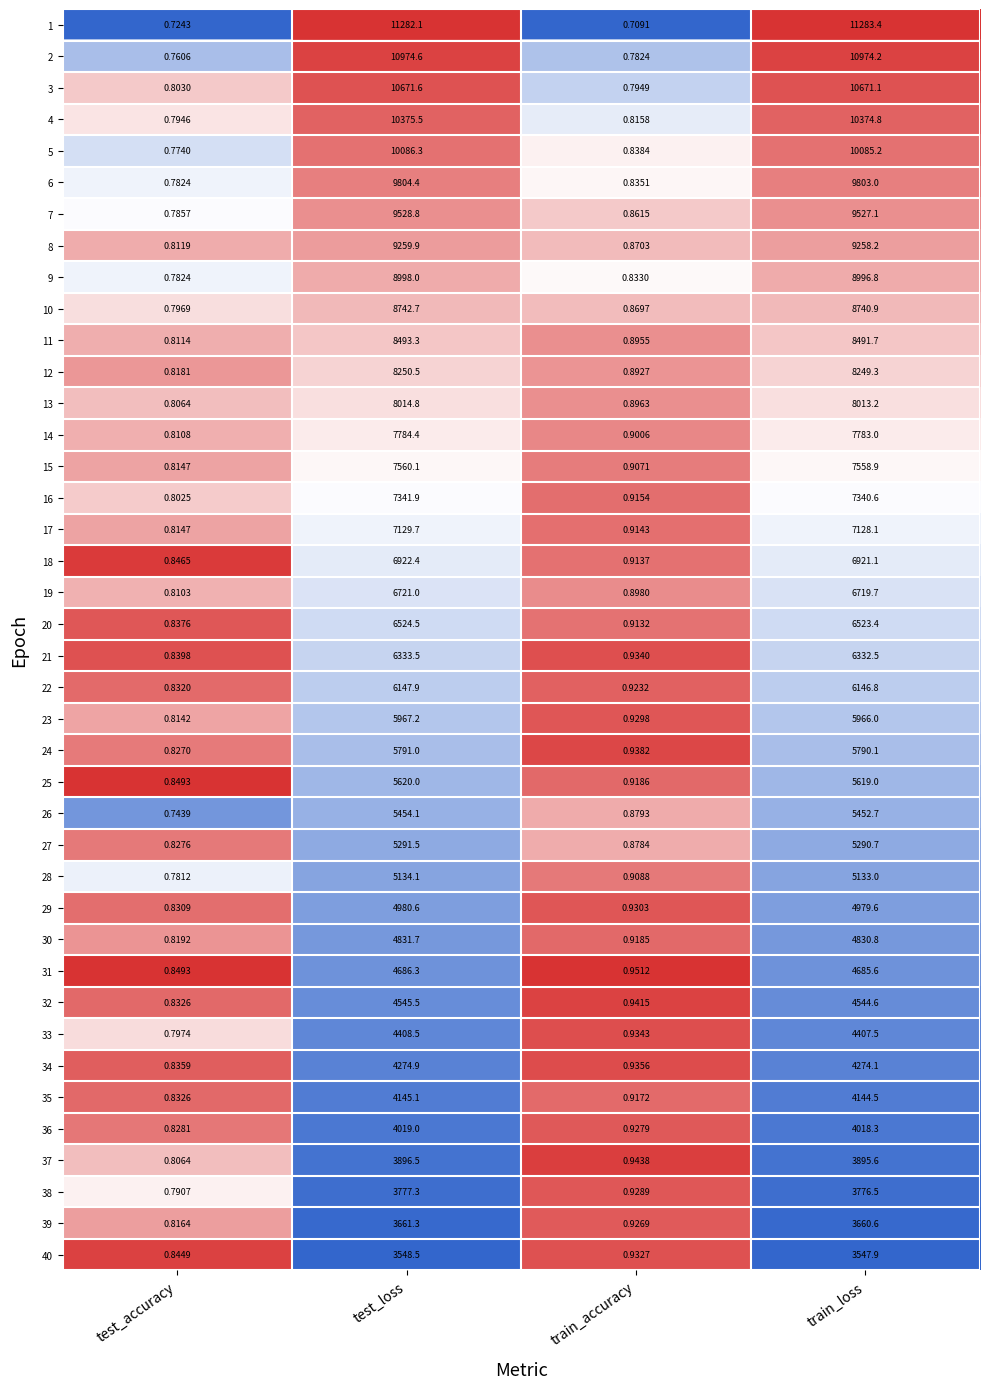

Which label corresponds to the smallest value in the chart?

train_accuracy